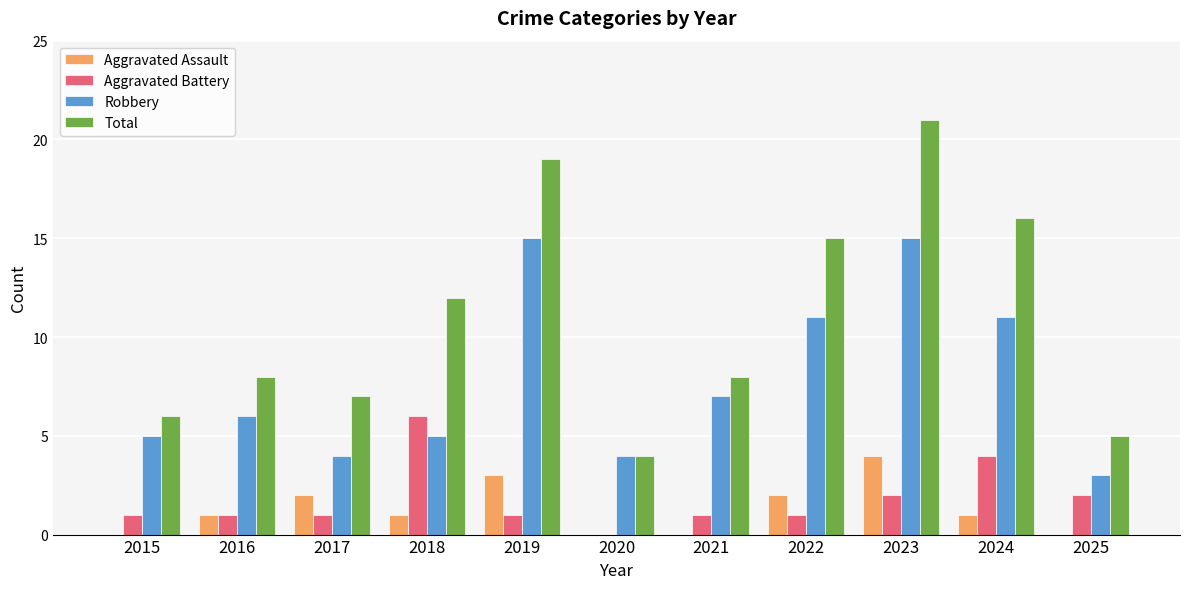

Is the value of Robbery at 2017 greater than the value of Aggravated Battery at 2016?

Yes